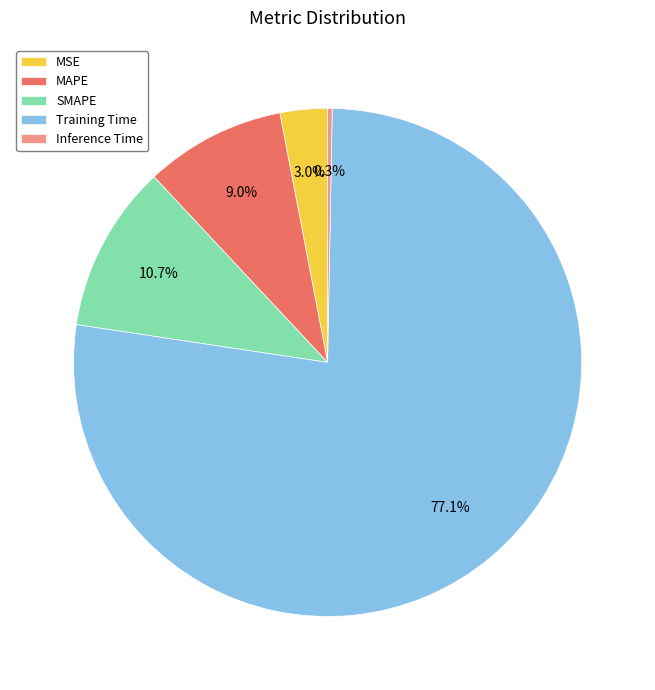

Combined, do SMAPE and MSE account for over 50%?

No